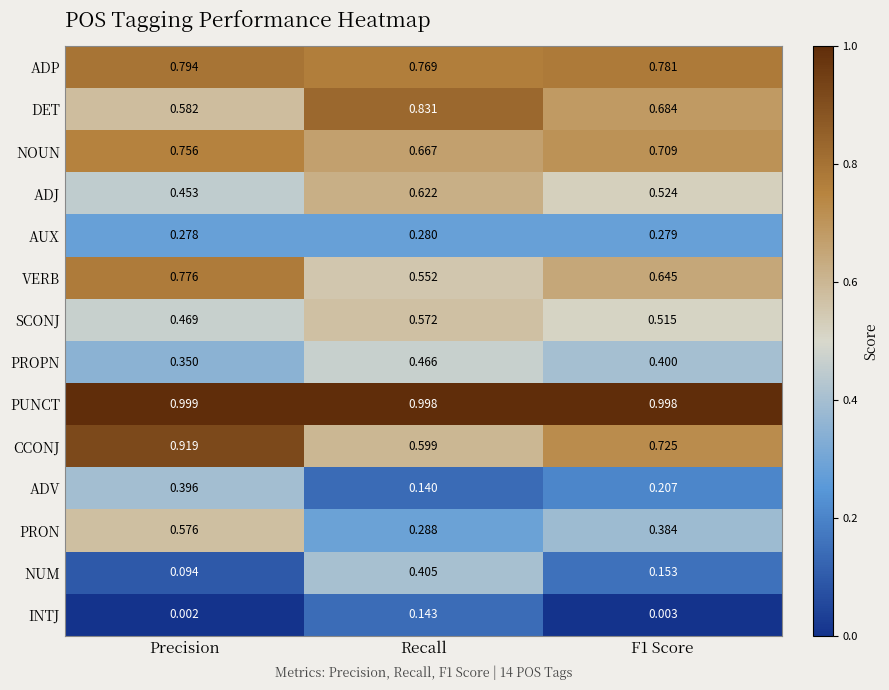

At how many categories does at least one series exceed 0?

3